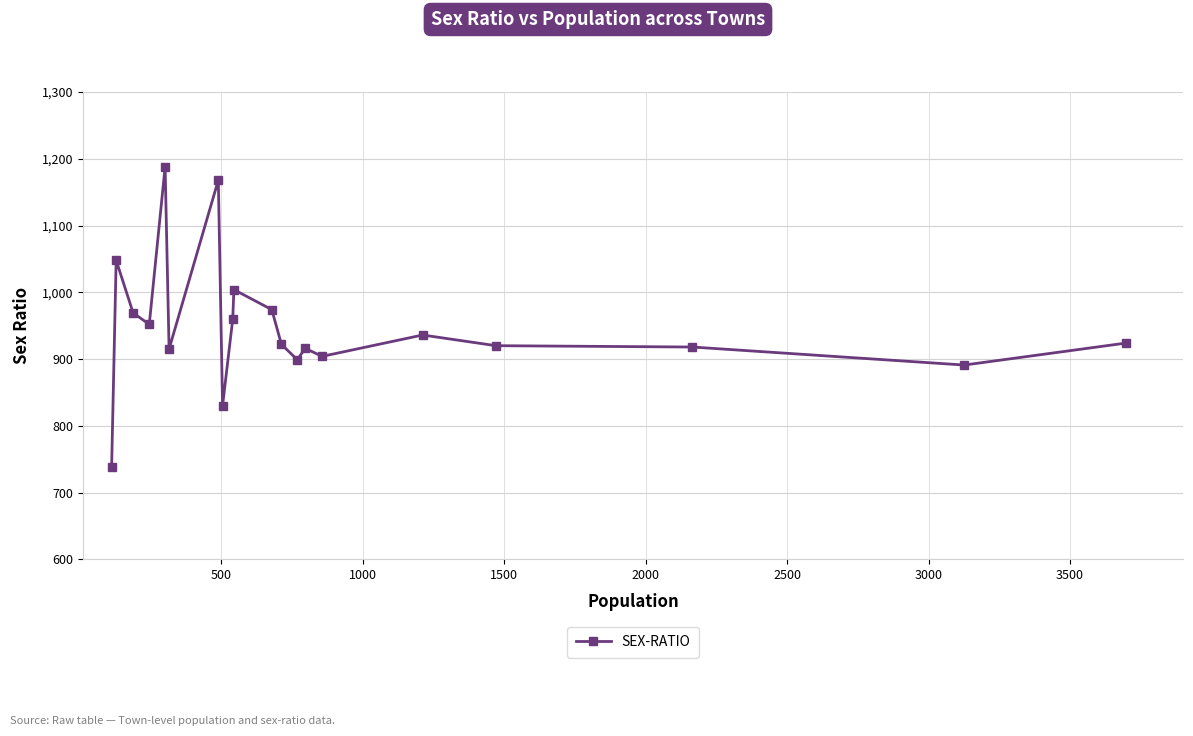

What is the difference between the second highest and minimum values?

430